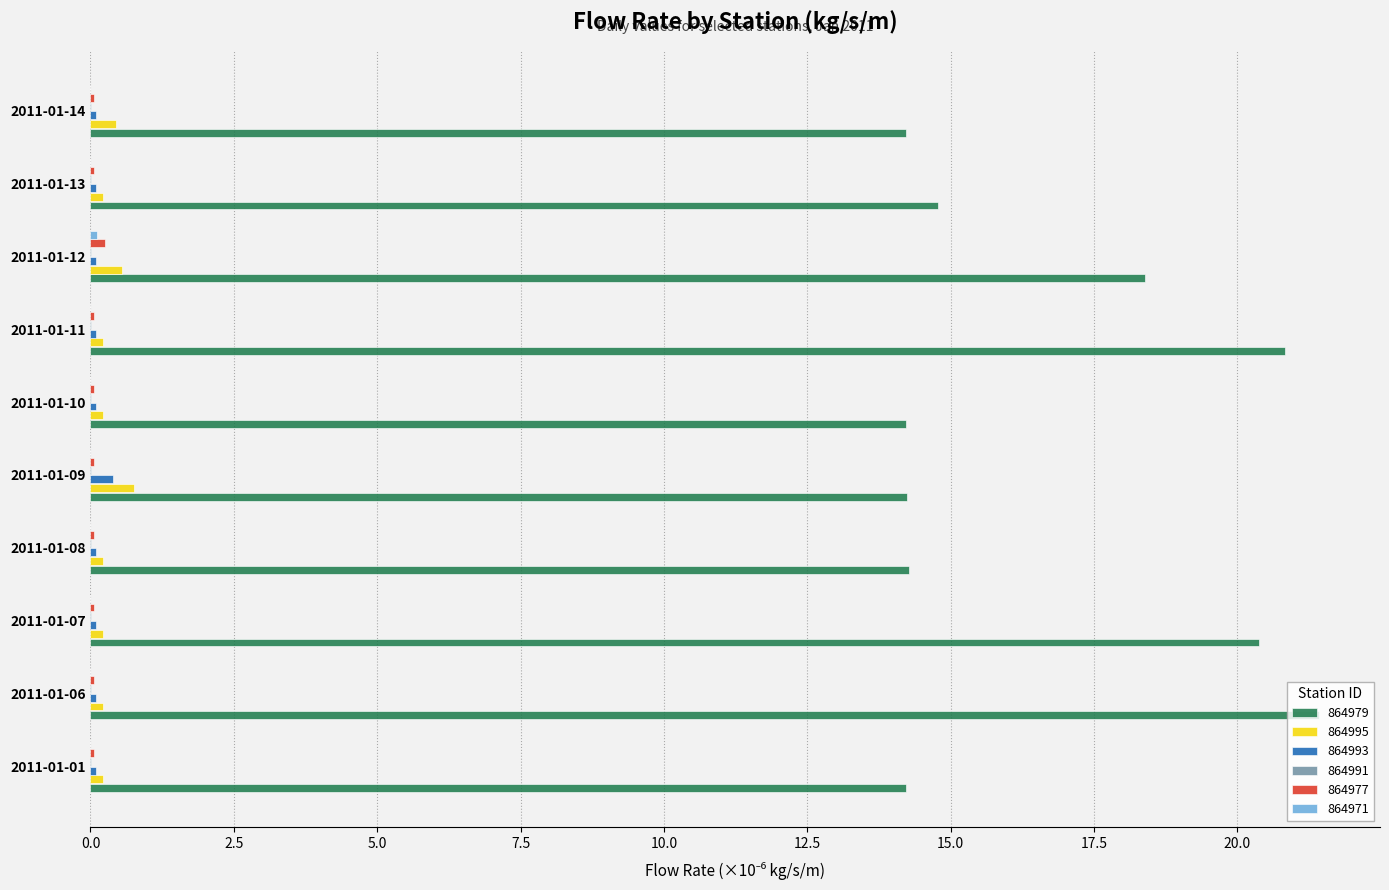

What is the greatest value displayed?

21.4